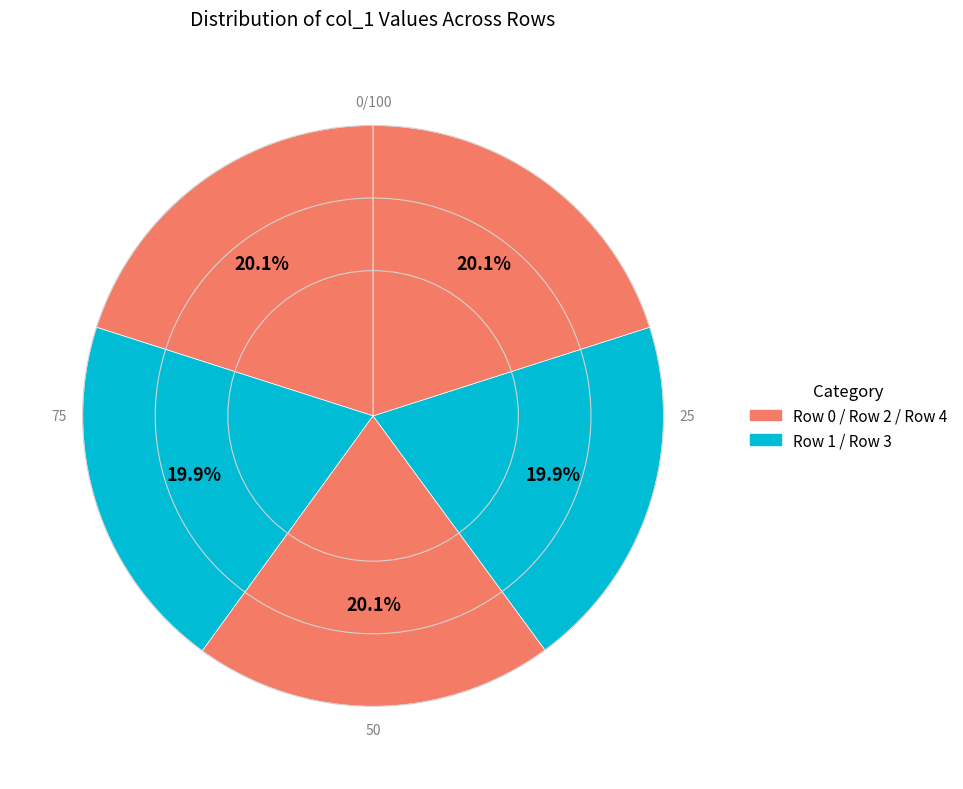

How many segments does this pie chart have?

5